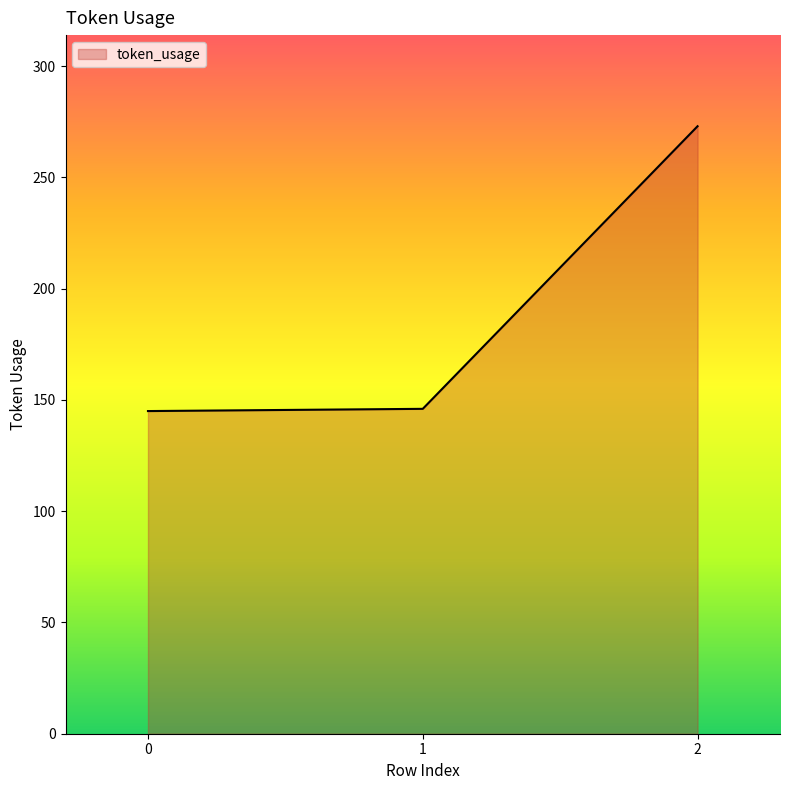

What is the ratio of the value at 1 to the value at 2?

0.5